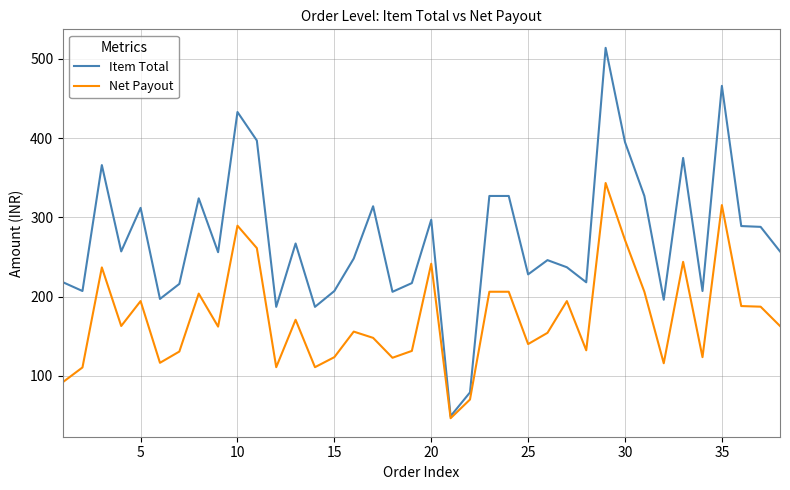

Rank the series by their maximum value, from lowest to highest.

Net Payout, Item Total